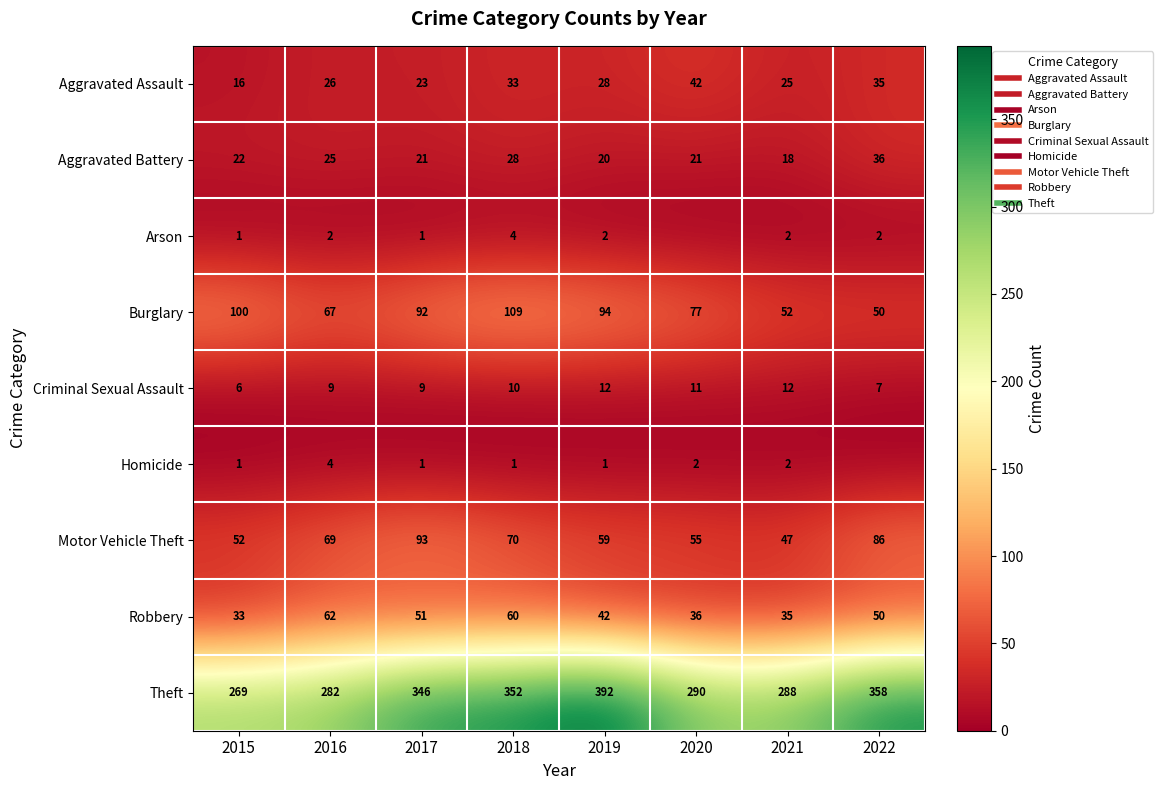

How many positive values does the Arson series have?

7